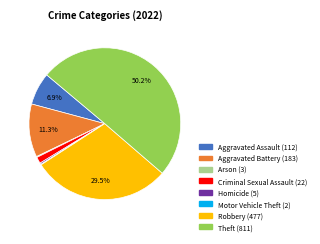

To the nearest percent, what percentage of the pie is Aggravated Battery?

11%